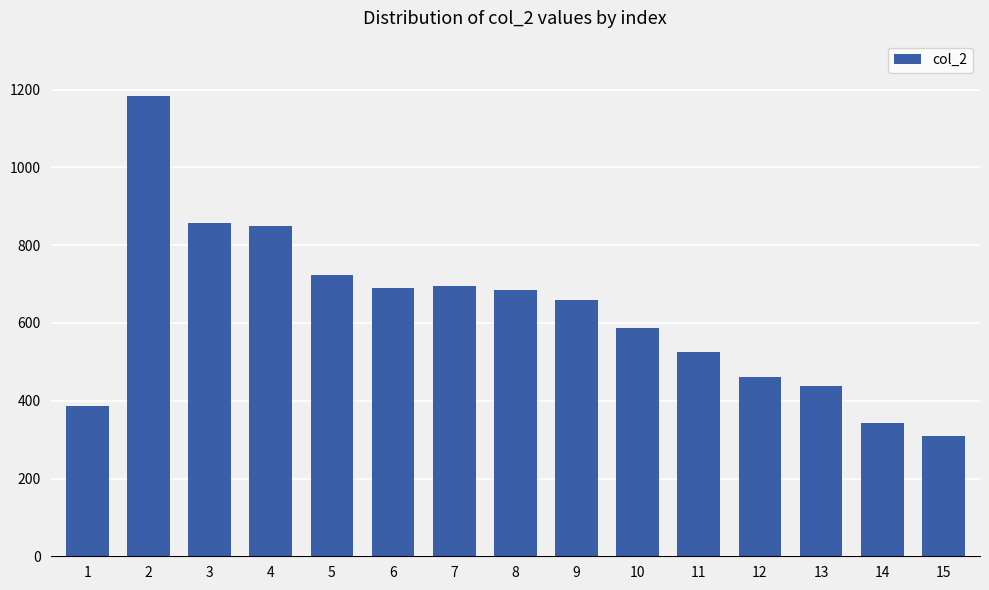

Are the bars grouped side by side (vs. stacked)?

No